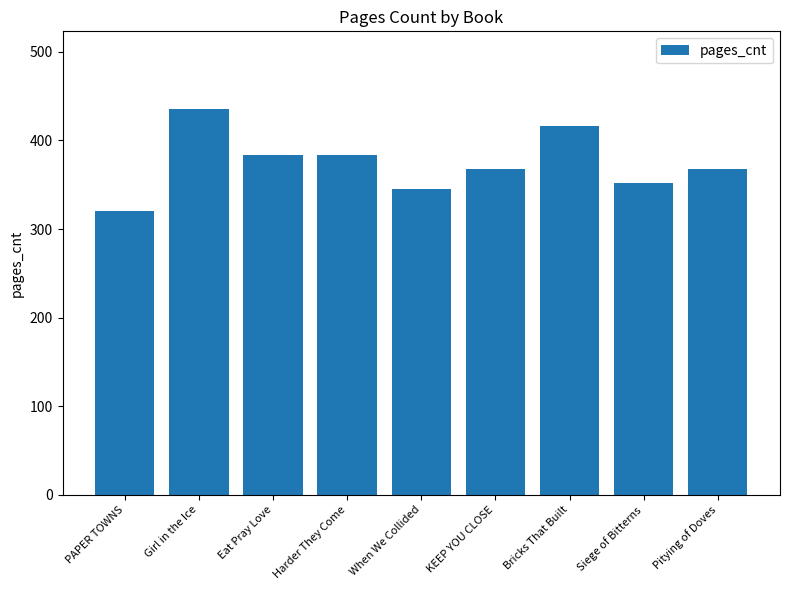

What is the difference between the maximum and second lowest values?

91